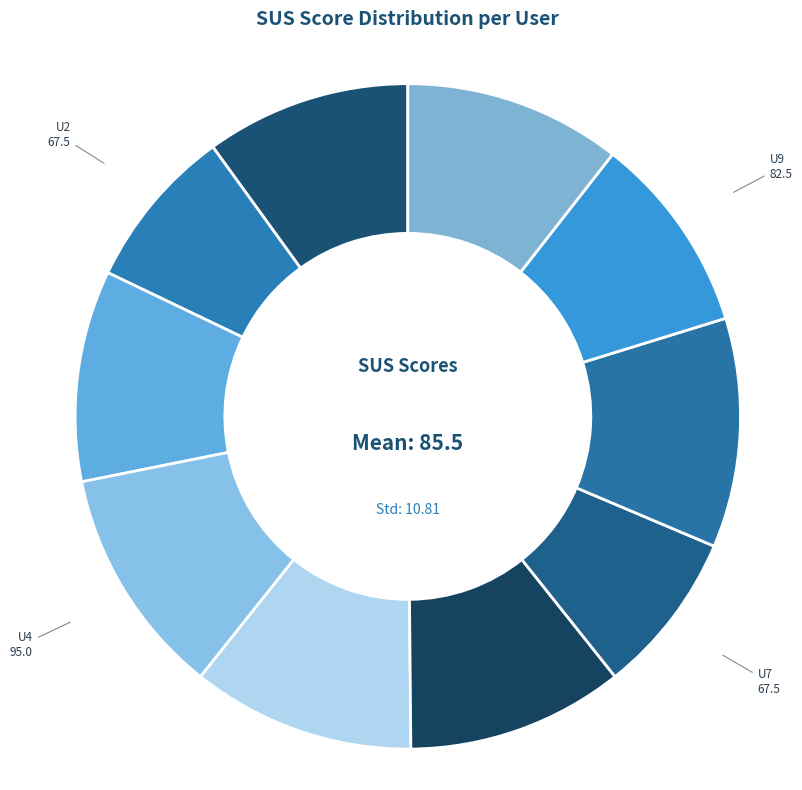

Is it true that U5 is 11% of the pie?

True